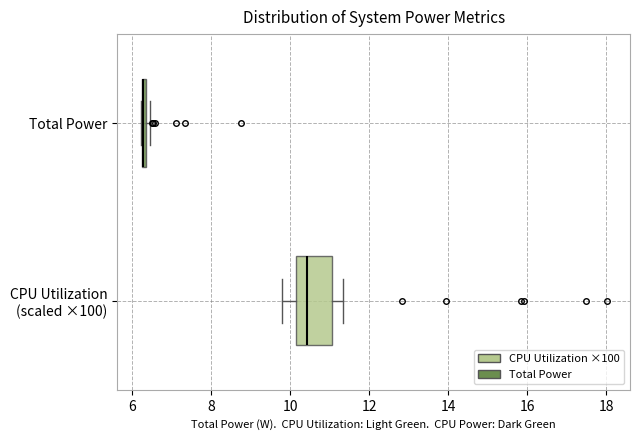

Comparing the boxes themselves (not the whiskers), which one is the widest?

CPU Utilization (scaled ×100)